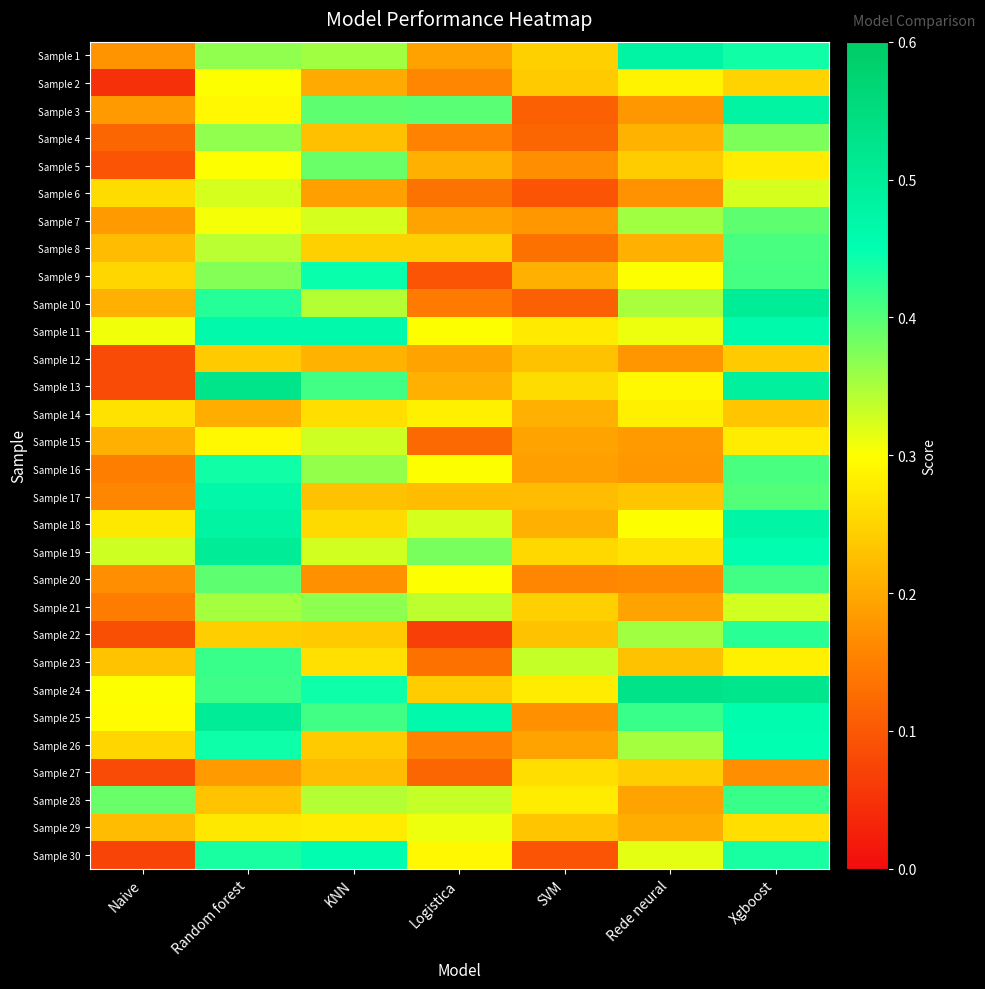

Which series changed the most between SVM and Xgboost?

Sample 10